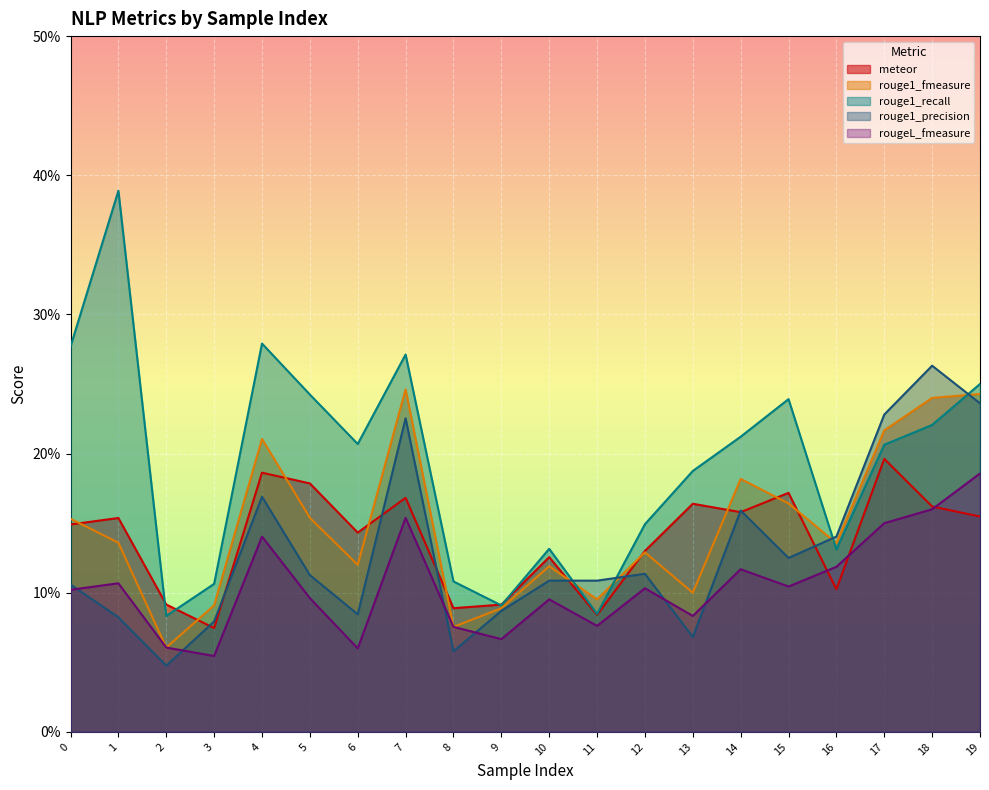

How many lines are shown in the chart?

5